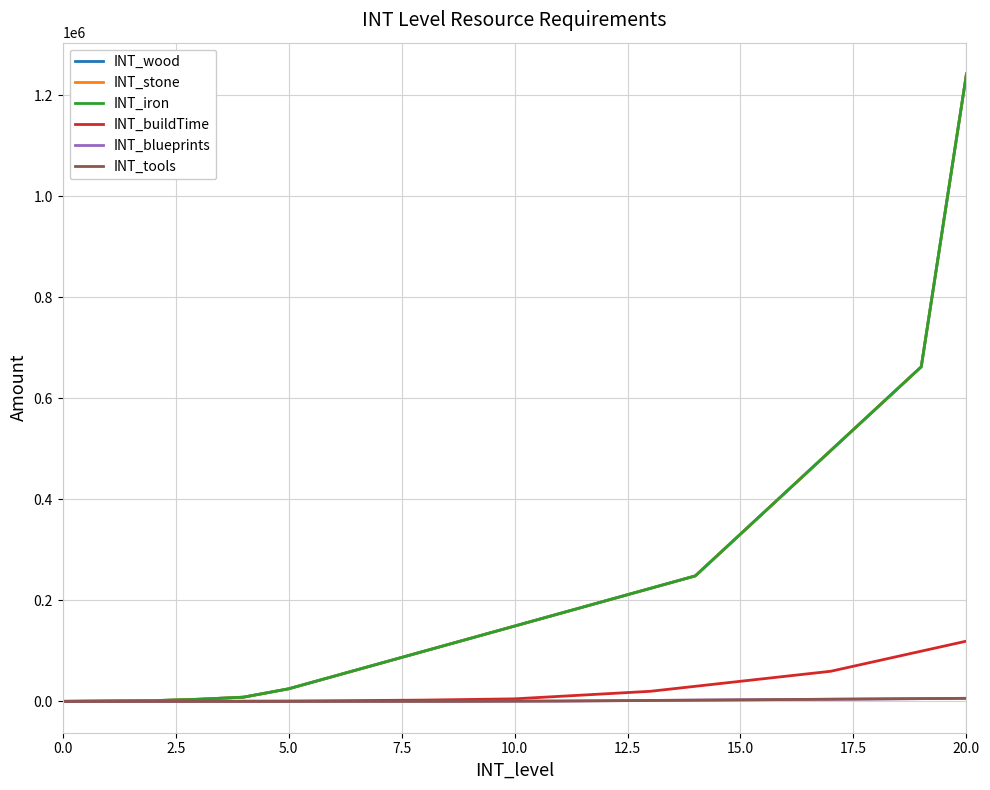

Does the chart have visible grid lines?

Yes